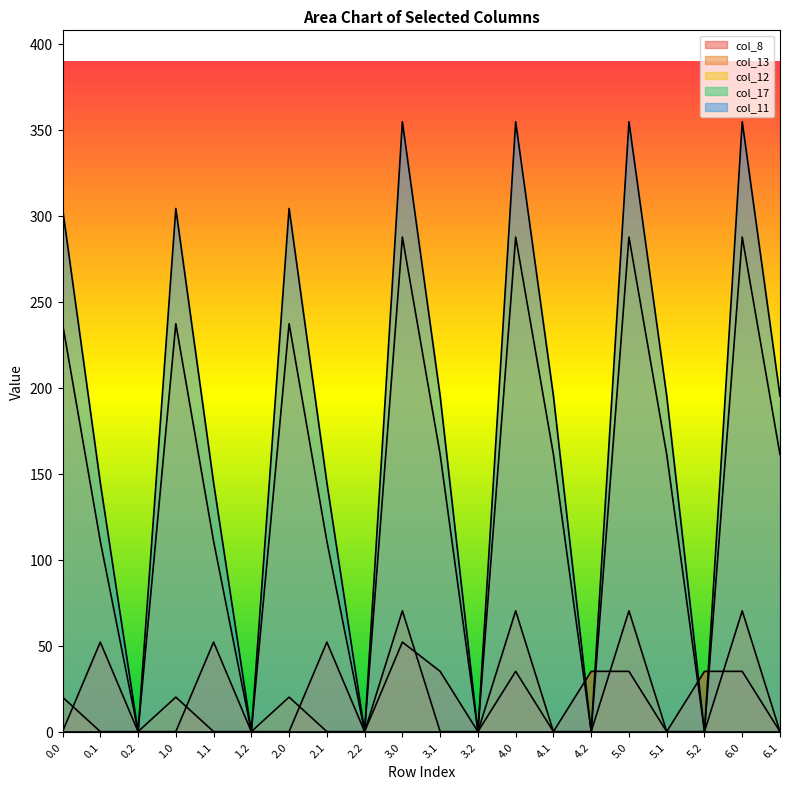

What is the difference between the maximum and minimum values in the col_12 series?

287.6